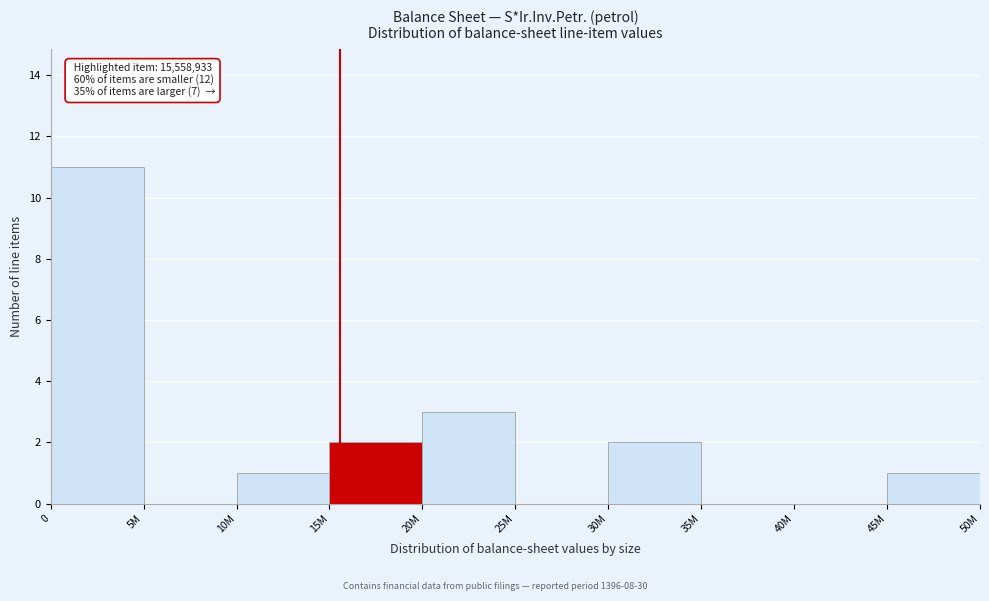

Reading right to left, list all the values displayed in this chart.

45M=1	40M=0	35M=0	30M=2	25M=0	20M=3	15M=2	10M=1	5M=0	0=11